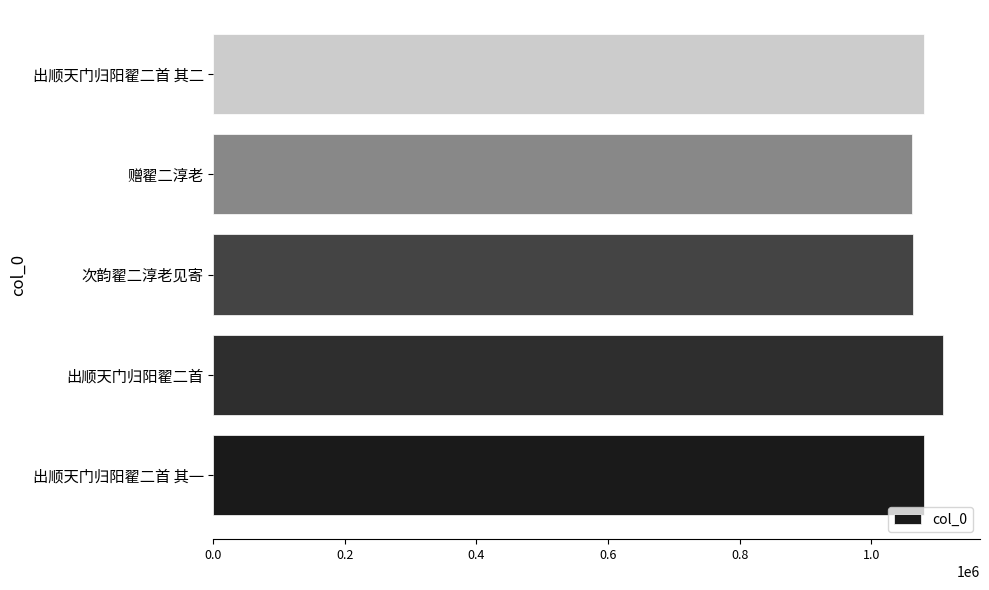

How many values are below 1079839?

2